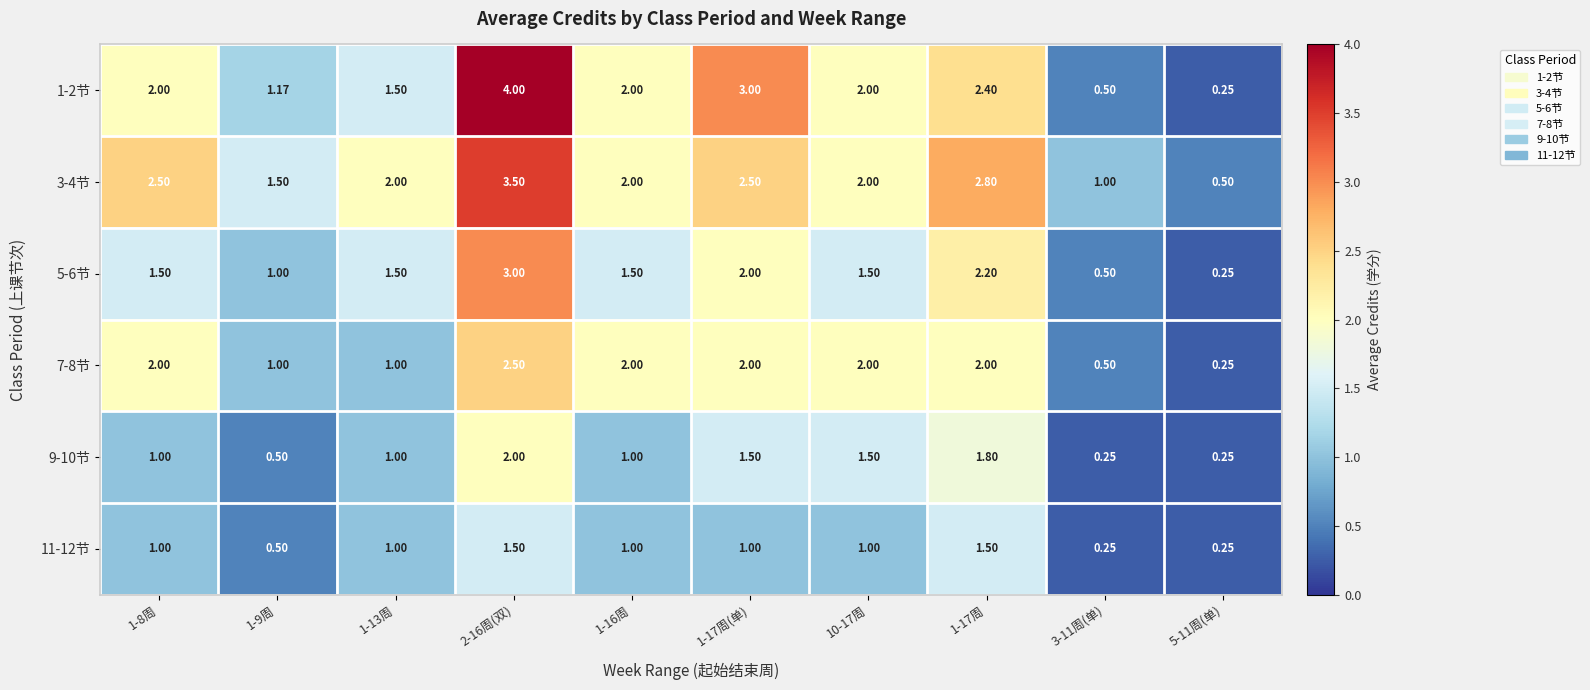

Is the value of 3-4节 at 3-11周(单) greater than the value of 7-8节 at 5-11周(单)?

Yes